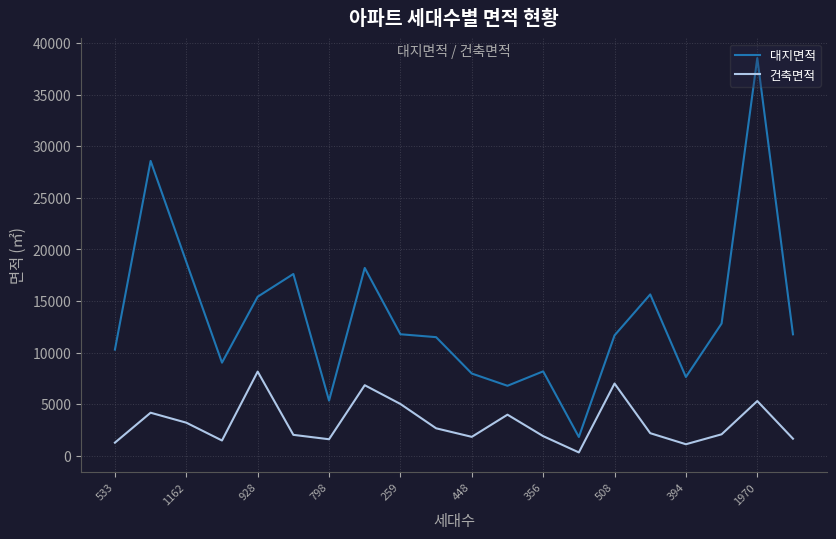

In 대지면적, how many points are higher than both neighbors (excluding endpoints)?

6